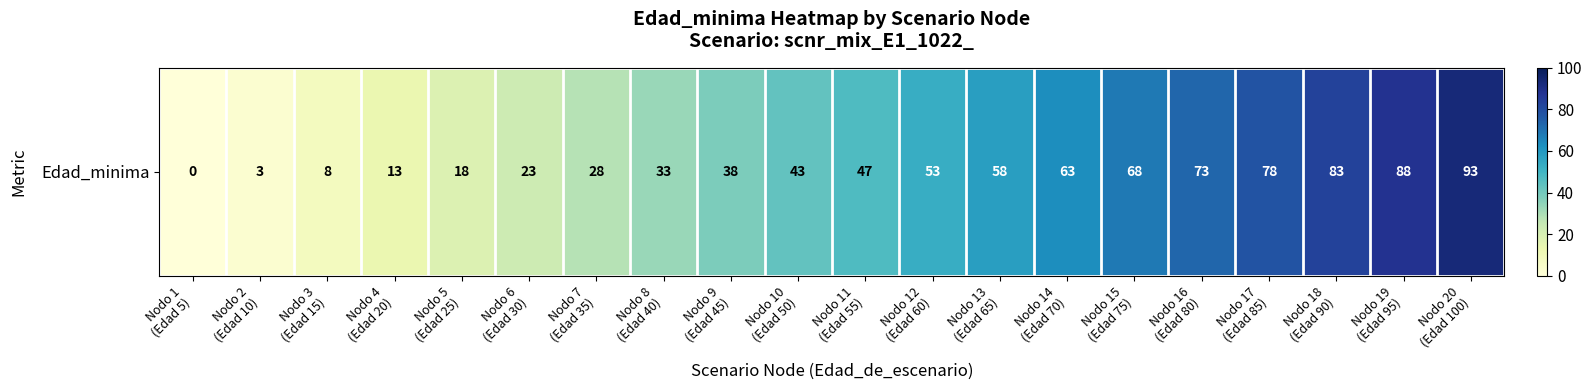

List the labels in order of value, largest first.

Nodo 20
(Edad 100), Nodo 19
(Edad 95), Nodo 18
(Edad 90), Nodo 17
(Edad 85), Nodo 16
(Edad 80), Nodo 15
(Edad 75), Nodo 14
(Edad 70), Nodo 13
(Edad 65), Nodo 12
(Edad 60), Nodo 11
(Edad 55), Nodo 10
(Edad 50), Nodo 9
(Edad 45), Nodo 8
(Edad 40), Nodo 7
(Edad 35), Nodo 6
(Edad 30), Nodo 5
(Edad 25), Nodo 4
(Edad 20), Nodo 3
(Edad 15), Nodo 2
(Edad 10), Nodo 1
(Edad 5)